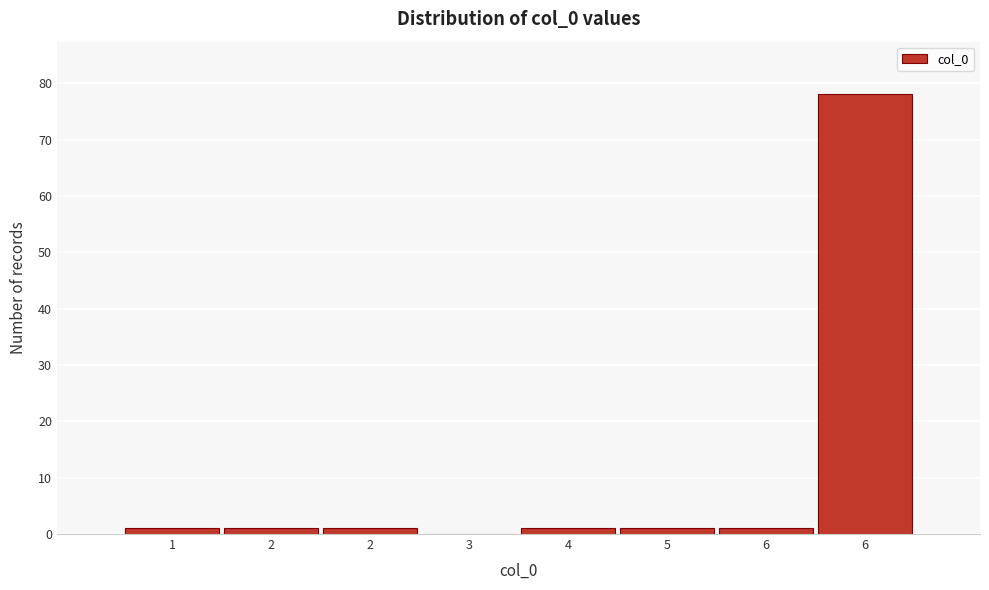

How many data points does each series have?

8